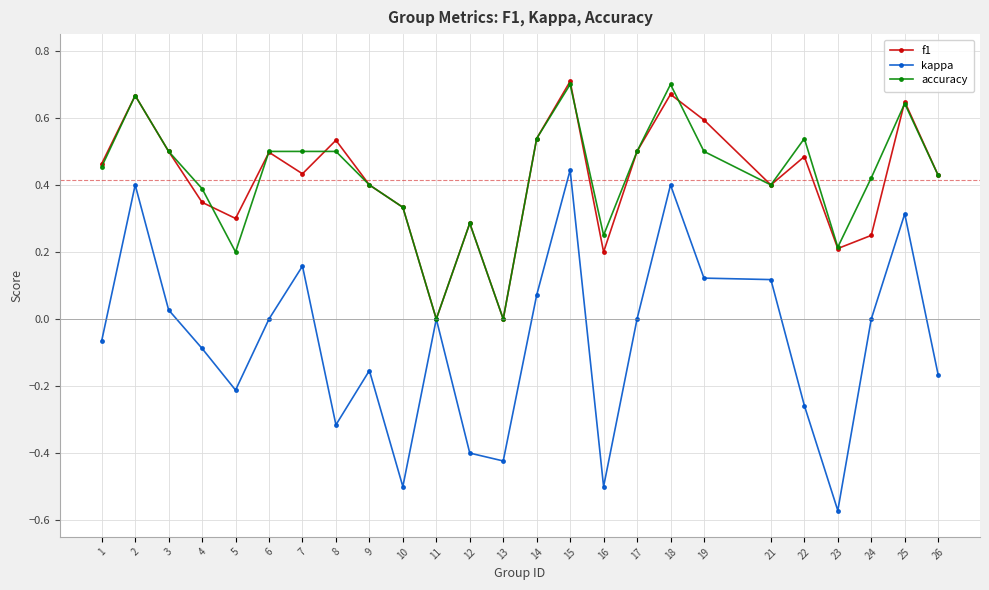

What is the difference between the highest and lowest values at 10?

0.8